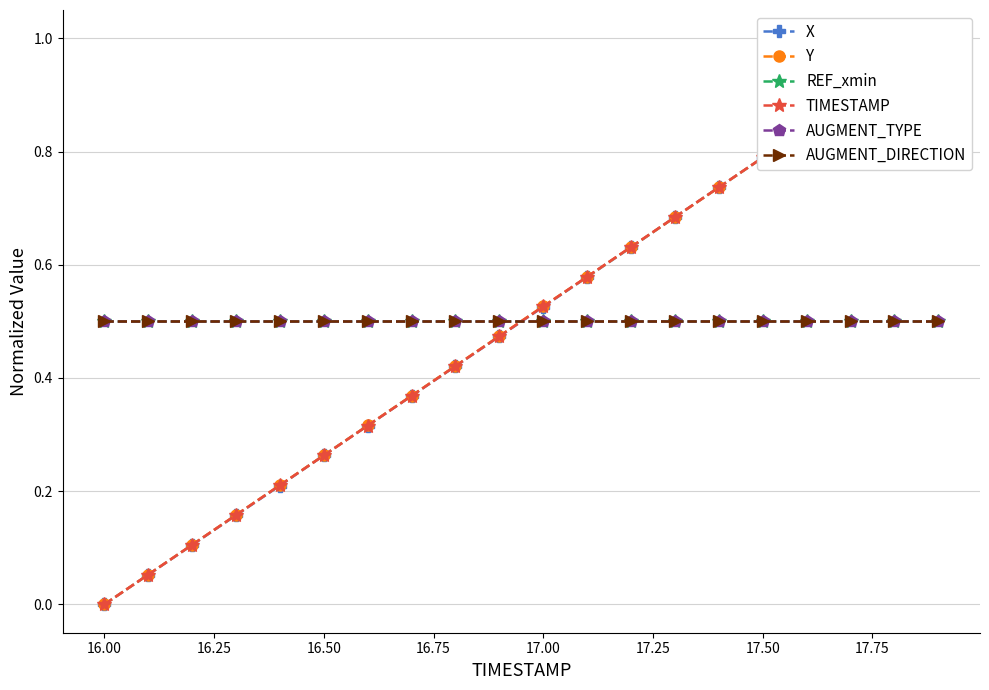

True or false: REF_xmin has a value of 0.5 at 16.25.

True